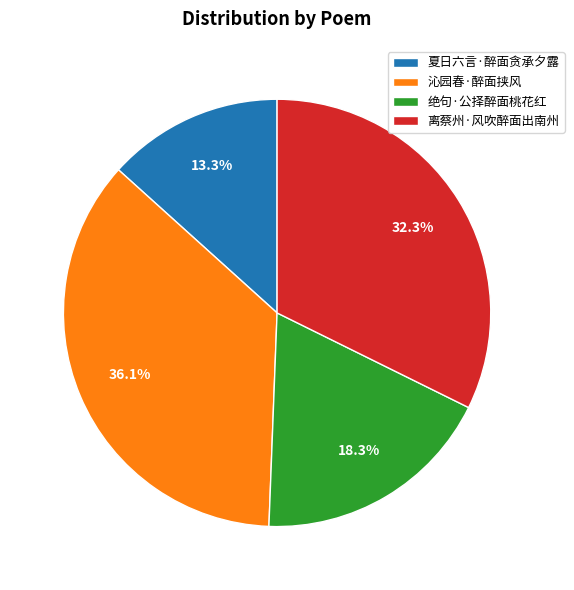

Which slice is the smallest?

夏日六言·醉面贪承夕露